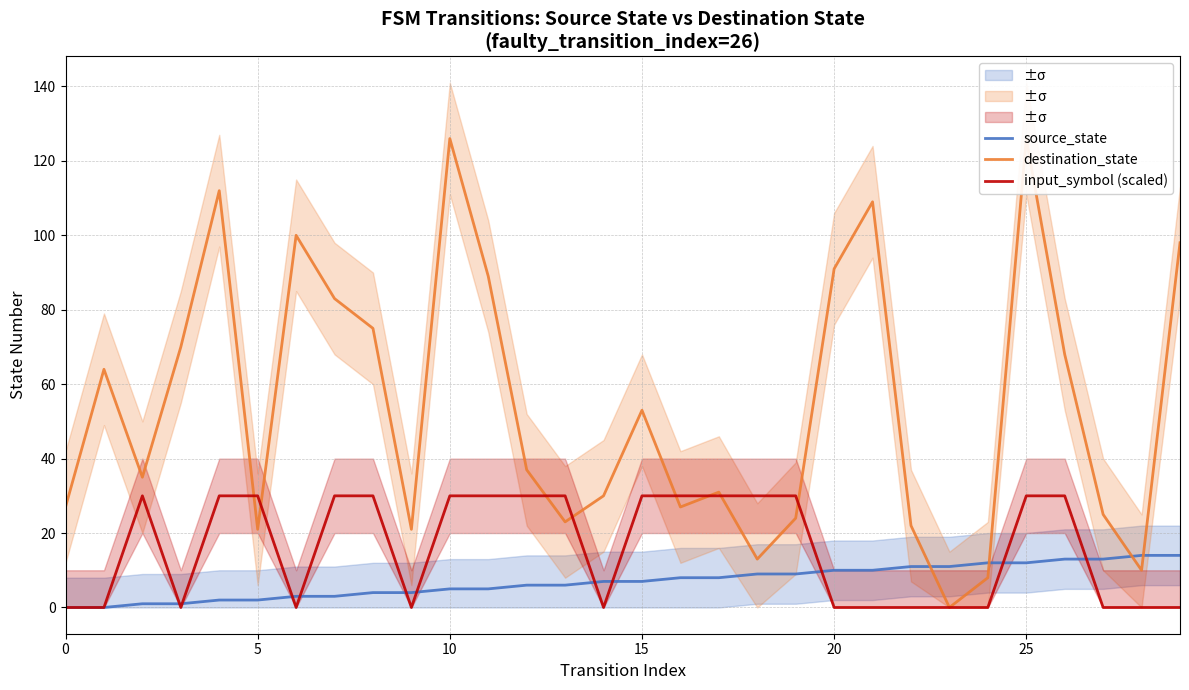

What are all the series names shown in the legend?

source_state, destination_state, input_symbol (scaled)